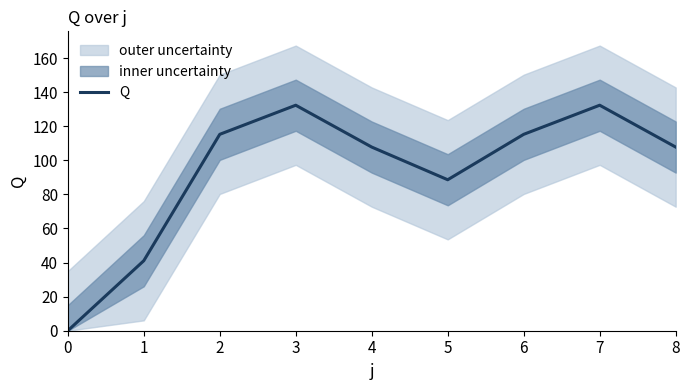

Reading left to right, extract all data points from this chart.

0.0	41.1	115.3	132.4	107.8	88.6	115.3	132.4	107.8